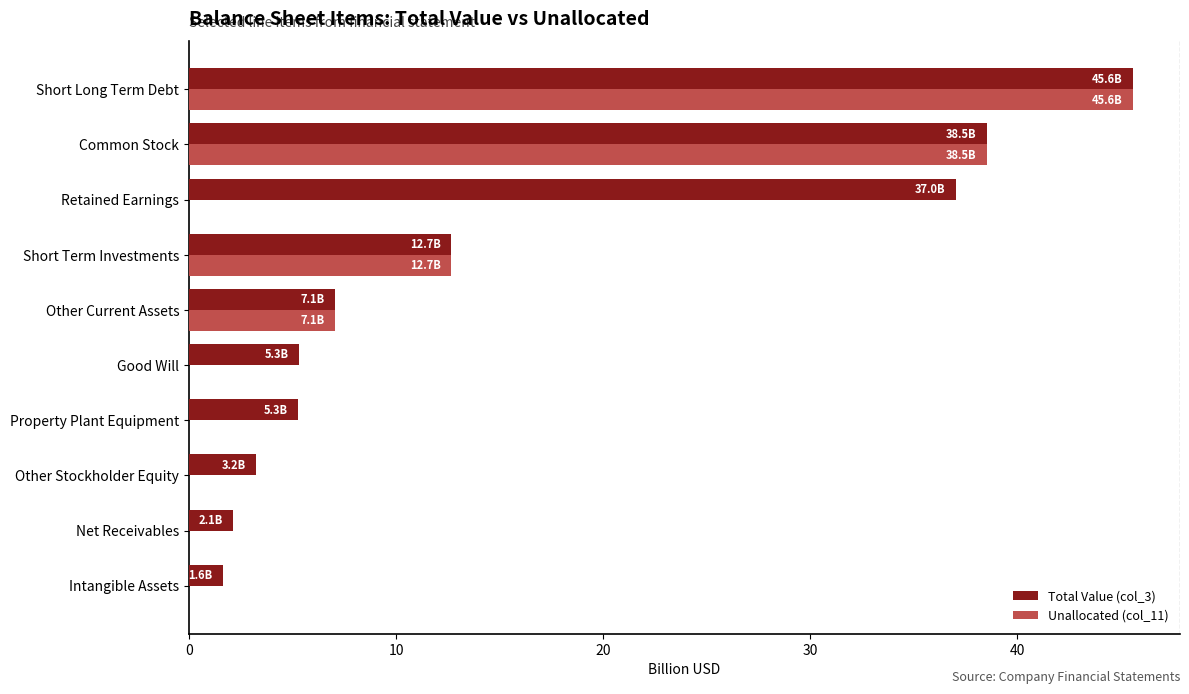

Where is Unallocated (col_11) nearest to the value 22?

Short Term Investments